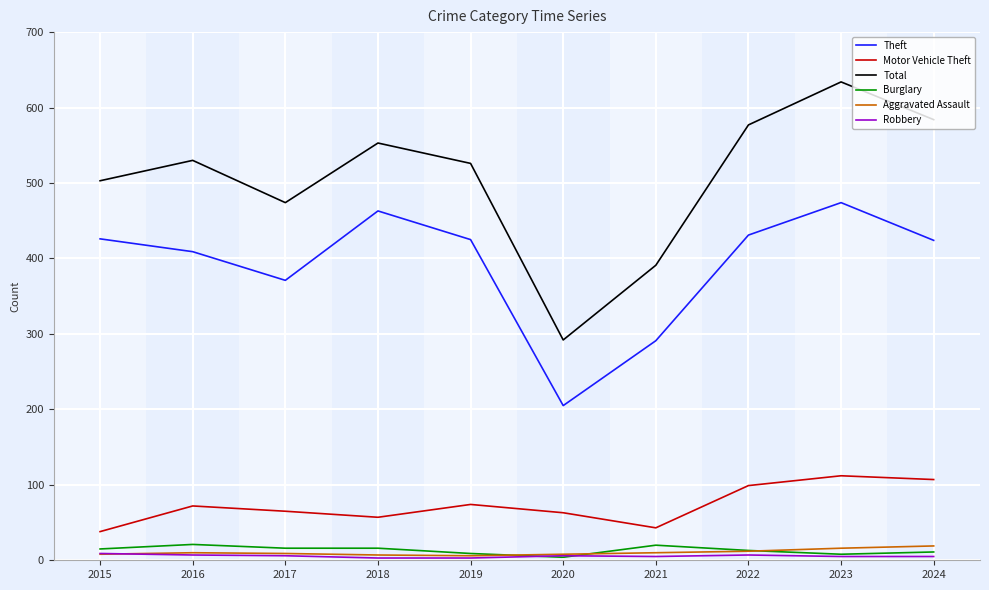

At which category is the sum across all series the highest?

2023